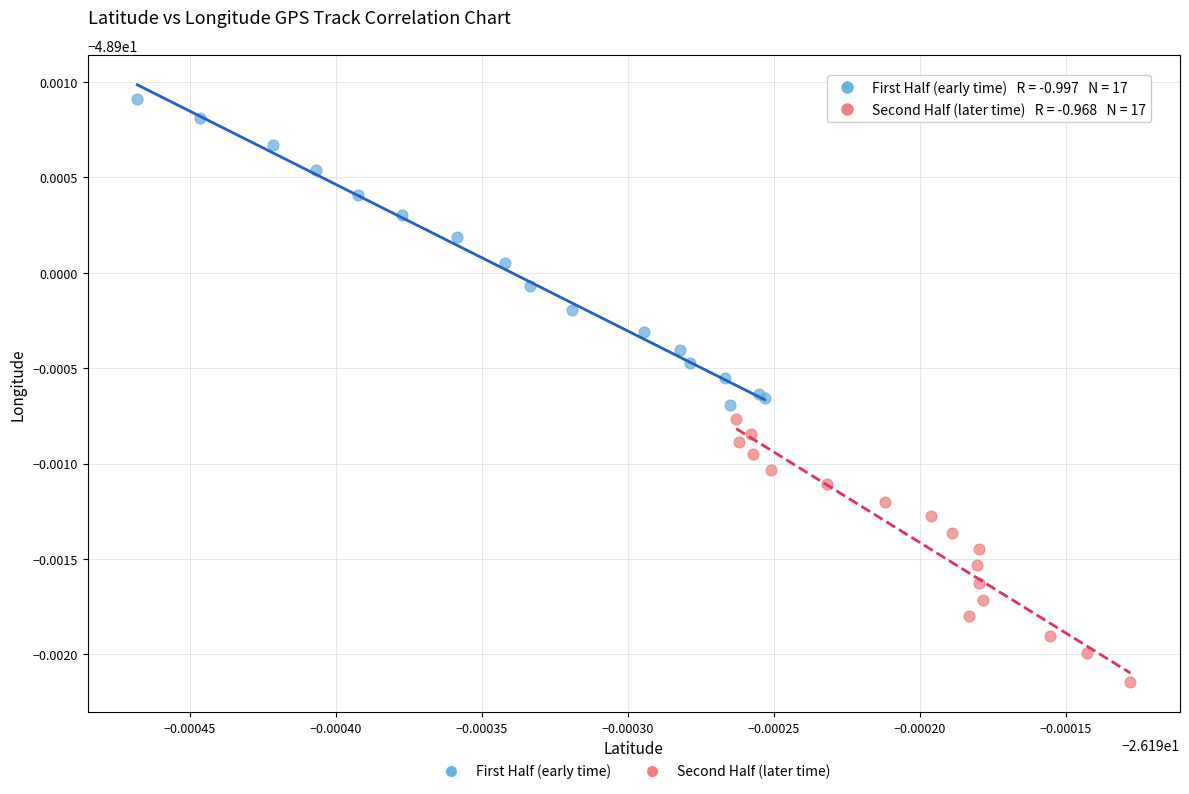

Which series reaches the maximum Y coordinate?

First Half (early time)